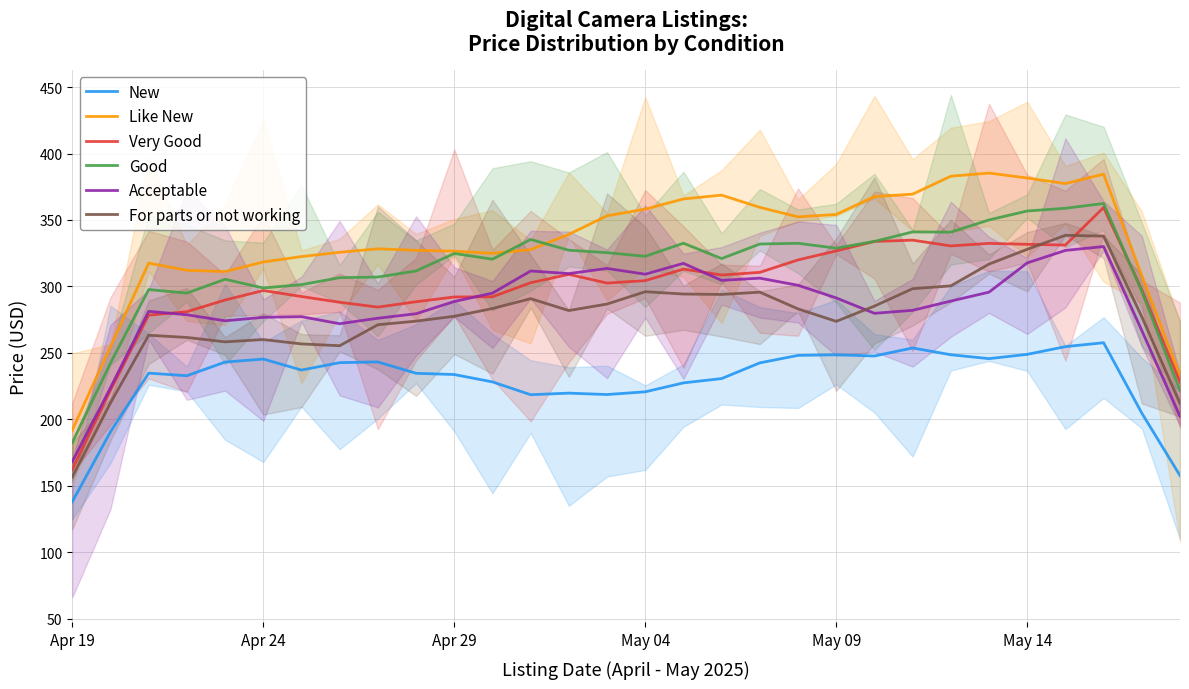

Reading left to right, list all the values displayed in this chart.

New: 138.0	190.6	234.8	232.8	243.1	245.3	237.1	242.6	243.2	234.6	233.7	228.2	218.5	219.7	218.7	220.7	227.4	230.7	242.5	248.1	248.6	247.7	253.7	248.6	245.7	248.9	254.7	257.6	204.7	157.7
Like New: 191.9	254.7	317.5	312.1	311.2	318.4	322.5	325.7	328.3	327.1	326.5	324.9	327.7	339.2	353.1	358.1	365.8	368.7	359.5	352.3	354.2	367.6	369.4	382.9	385.3	381.6	377.4	384.5	308.1	232.8
Very Good: 162.4	221.9	278.4	281.0	289.8	296.9	292.4	288.1	284.4	288.5	292.0	292.2	302.8	309.1	302.5	304.4	313.0	308.6	310.6	319.9	326.7	333.8	334.8	330.5	332.4	331.7	331.1	359.4	297.5	228.0
Good: 182.5	242.3	297.6	295.0	305.4	298.8	301.4	306.6	307.1	311.6	324.8	320.5	335.3	327.2	325.4	322.7	332.5	320.9	331.9	332.4	328.8	333.9	341.0	340.8	350.0	356.7	358.8	362.4	296.2	221.7
Acceptable: 168.2	223.8	281.3	278.7	274.1	276.7	277.2	271.9	276.1	279.4	288.6	295.0	311.6	309.7	313.5	309.2	317.4	304.6	306.2	300.9	291.3	279.8	282.0	289.0	295.7	317.7	327.1	330.0	266.8	202.2
For parts or not working: 156.7	212.3	263.3	261.6	258.3	260.0	256.7	255.4	271.2	273.9	277.5	283.4	290.8	281.8	286.7	296.0	294.3	294.0	295.7	283.1	273.7	285.2	298.3	300.4	316.8	327.9	338.5	337.8	277.1	211.9